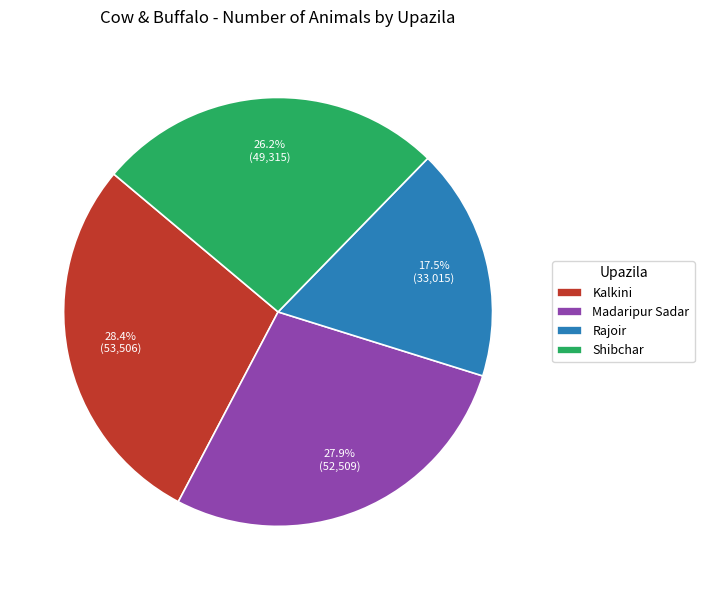

Do Kalkini and Rajoir together represent more than half of the pie?

No